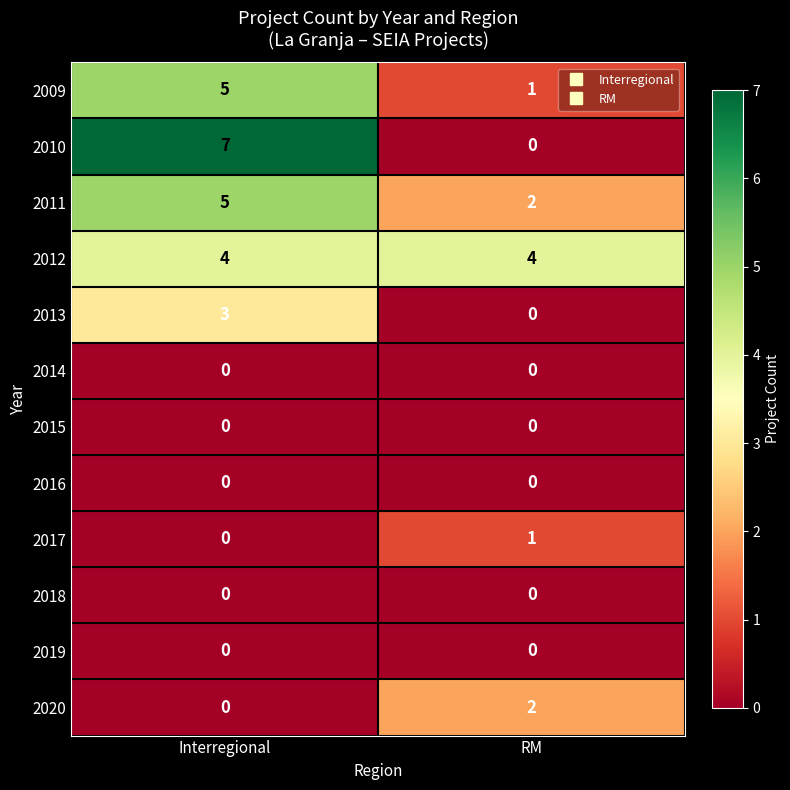

What is the sum of the 2009 values at RM and Interregional?

6